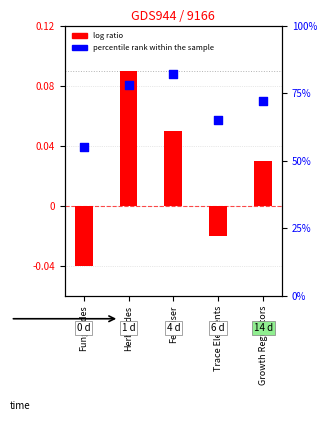

Which series reaches the maximum Y coordinate?

percentile rank within the sample